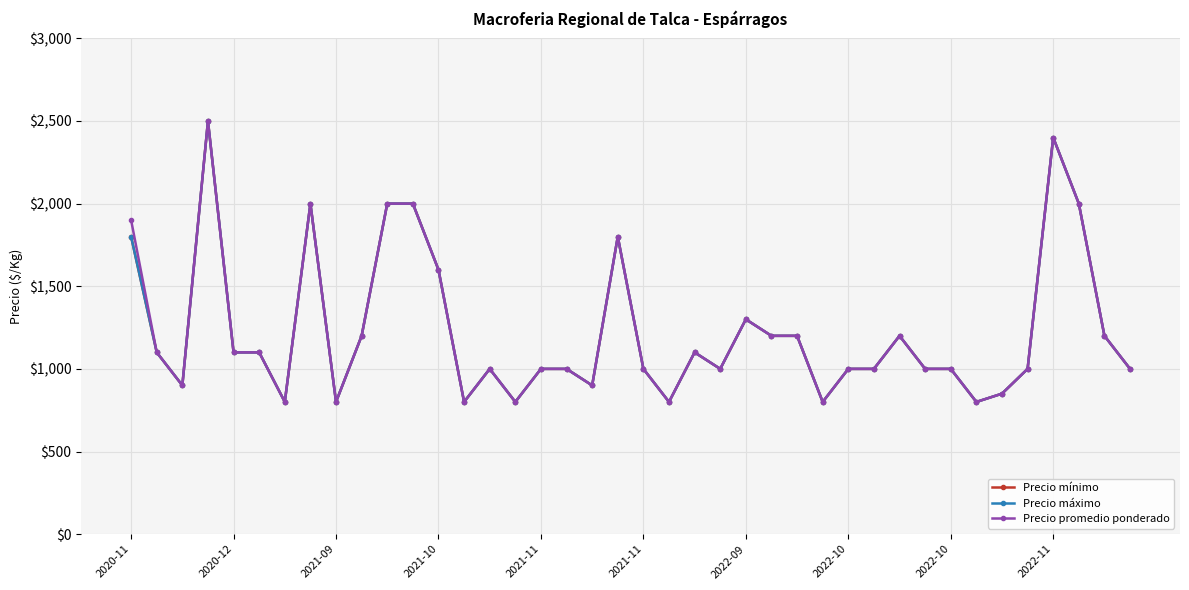

Does the chart have visible grid lines?

Yes